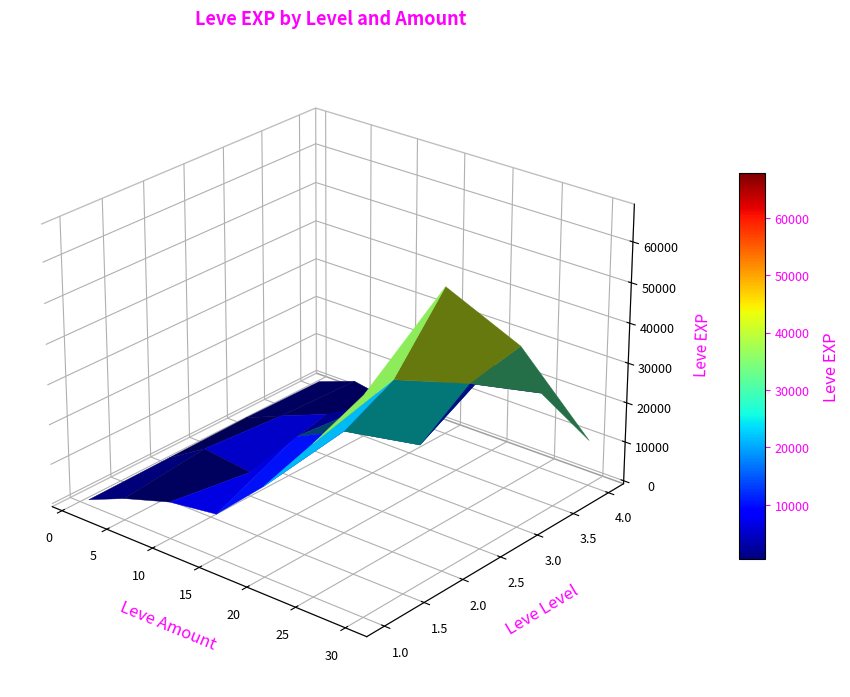

How many data points in 3 are above 10970?

3